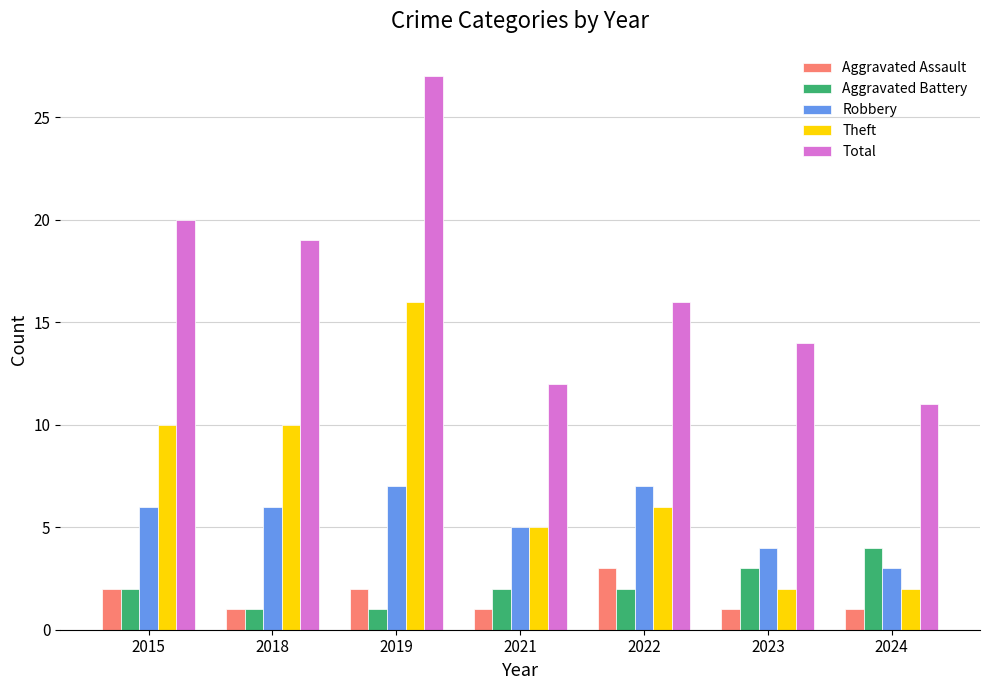

Reading left to right, list all the values displayed in this chart.

Aggravated Assault: 2015=2	2018=1	2019=2	2021=1	2022=3	2023=1	2024=1
Aggravated Battery: 2015=2	2018=1	2019=1	2021=2	2022=2	2023=3	2024=4
Robbery: 2015=6	2018=6	2019=7	2021=5	2022=7	2023=4	2024=3
Theft: 2015=10	2018=10	2019=16	2021=5	2022=6	2023=2	2024=2
Total: 2015=20	2018=19	2019=27	2021=12	2022=16	2023=14	2024=11